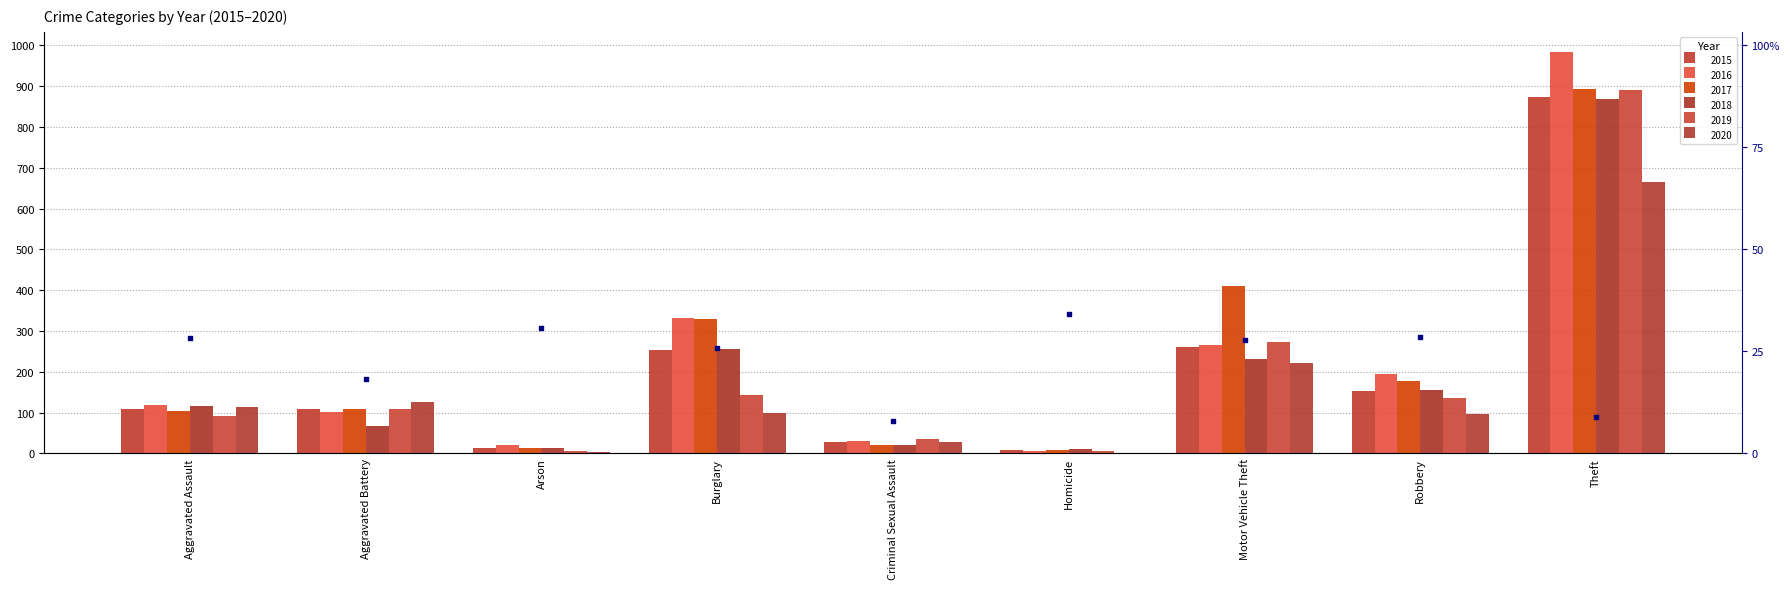

Which series reaches the maximum Y coordinate?

2016